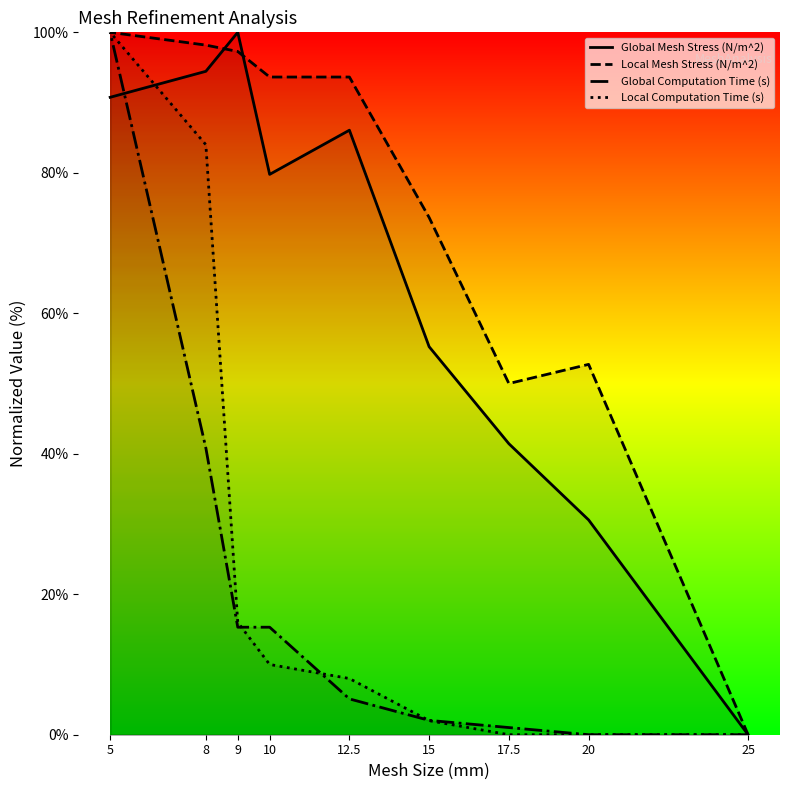

Is it true that Global Mesh Stress (N/m^2) equals 123.5 at 5?

False